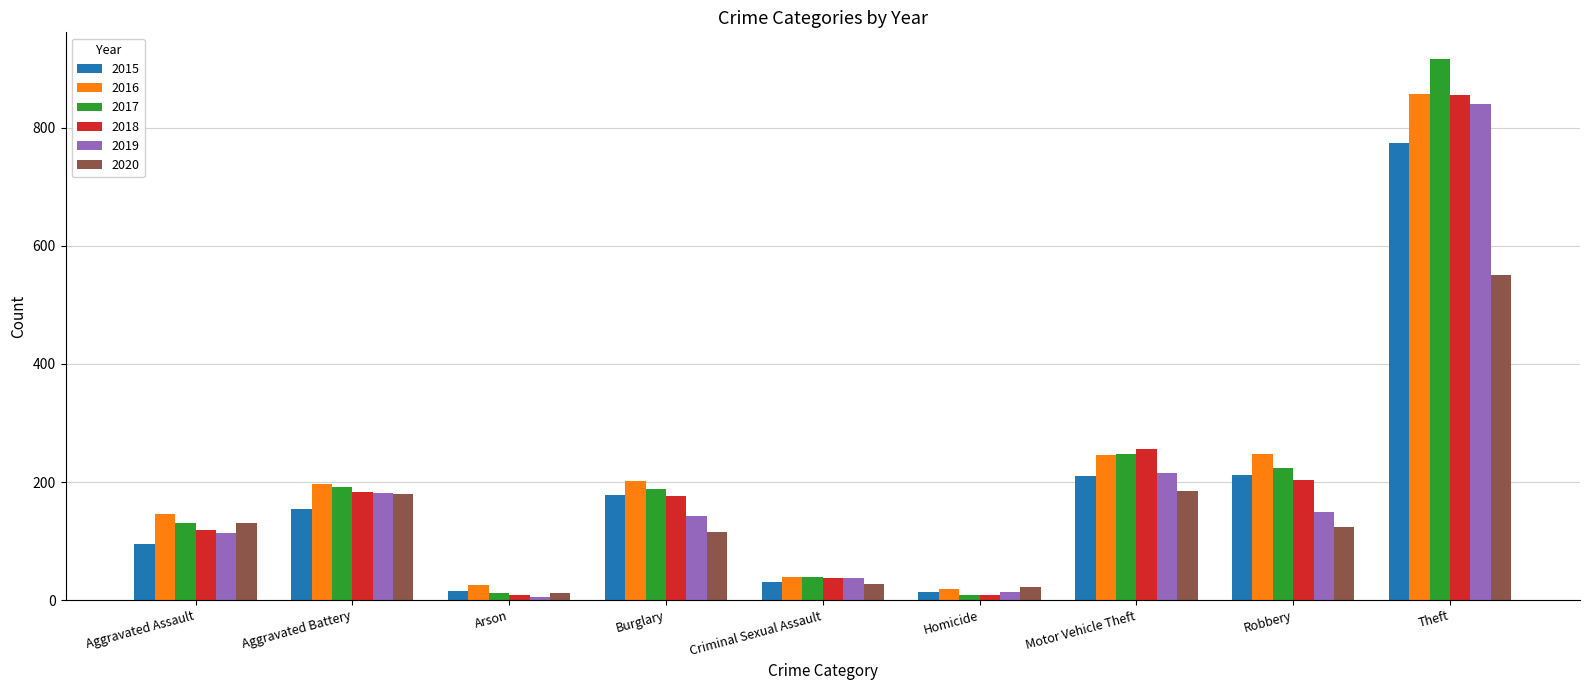

Which category has the highest value in the 2016 series?

Theft